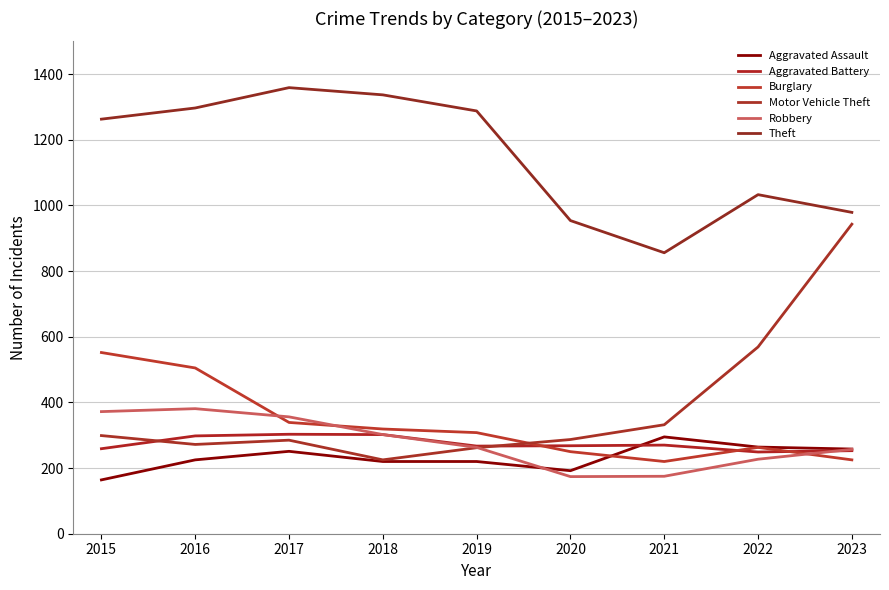

Reading right to left, what are all the values shown in this chart?

Aggravated Assault: 2023=258	2022=264	2021=295	2020=192	2019=220	2018=220	2017=251	2016=225	2015=164
Aggravated Battery: 2023=253	2022=249	2021=270	2020=268	2019=267	2018=302	2017=303	2016=298	2015=259
Burglary: 2023=225	2022=263	2021=220	2020=250	2019=308	2018=319	2017=339	2016=505	2015=552
Motor Vehicle Theft: 2023=943	2022=569	2021=332	2020=287	2019=262	2018=225	2017=285	2016=272	2015=299
Robbery: 2023=257	2022=227	2021=175	2020=174	2019=263	2018=302	2017=356	2016=381	2015=372
Theft: 2023=979	2022=1033	2021=856	2020=954	2019=1288	2018=1337	2017=1359	2016=1297	2015=1263